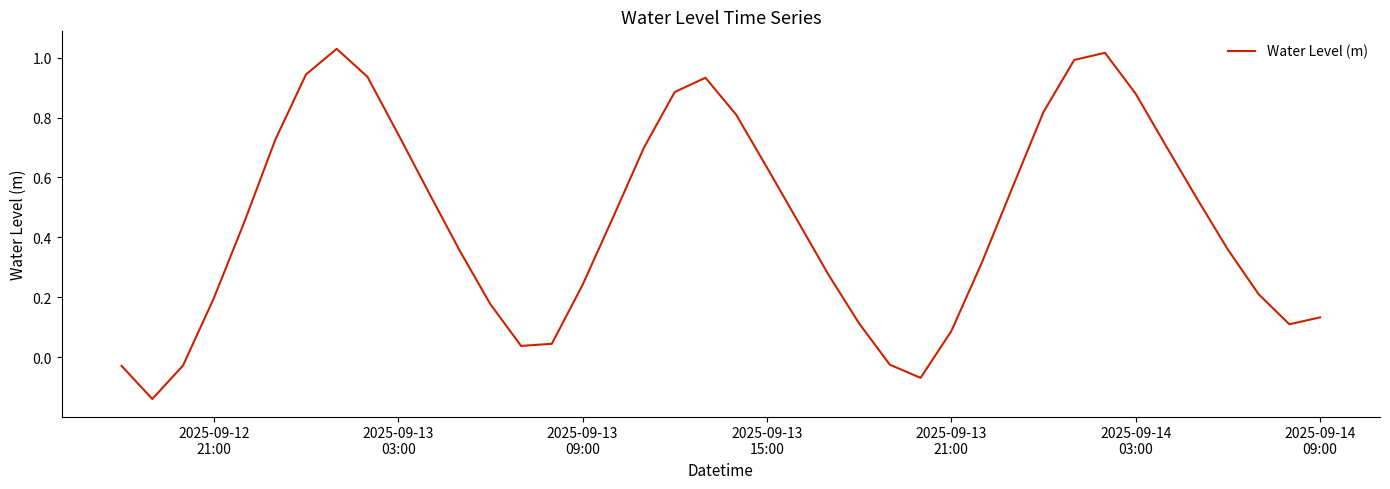

How many lines are shown in the chart?

1